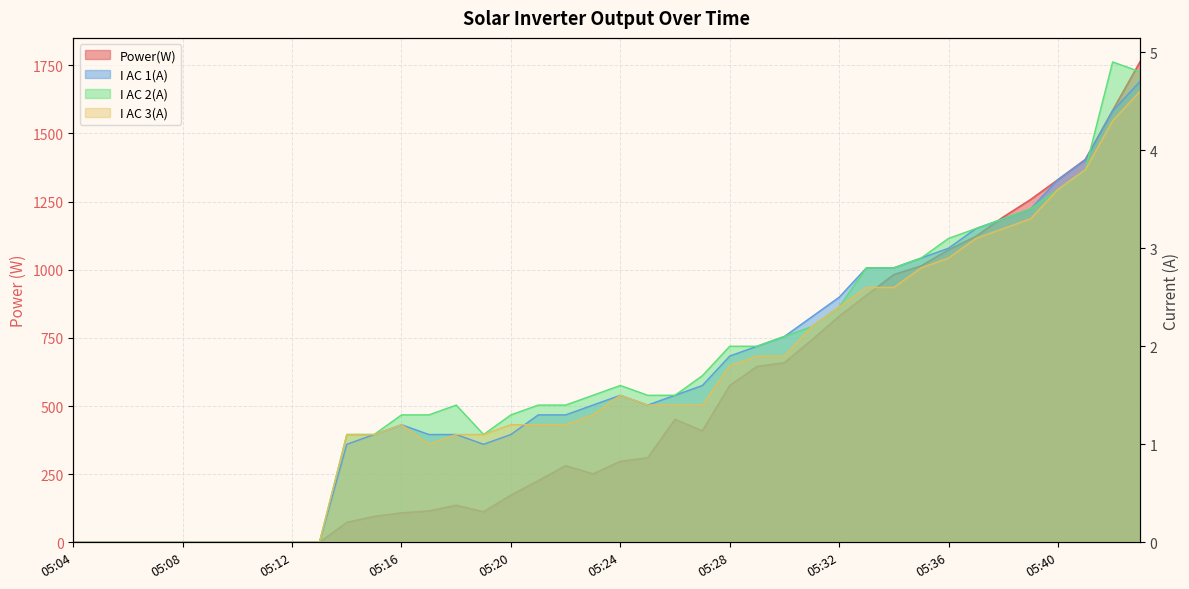

What is the difference between the I AC 1(A) values at 05:29 and 05:36?

1.0